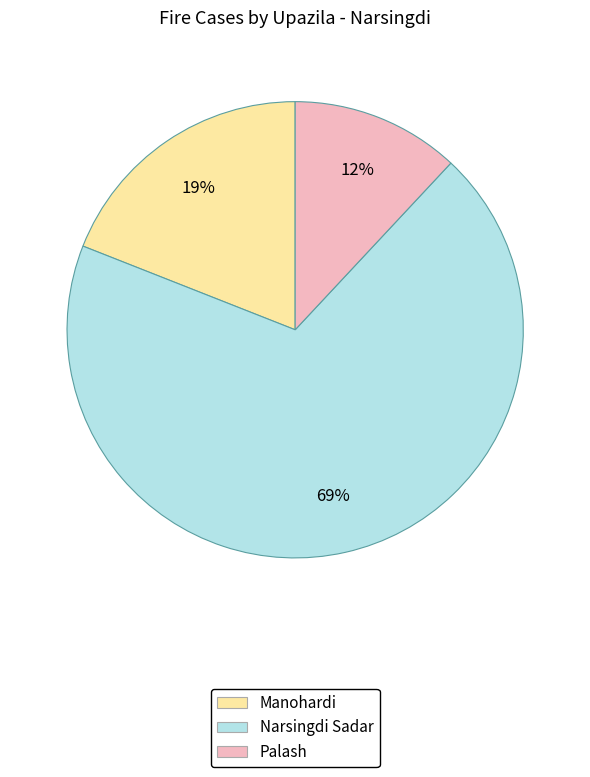

Does Palash represent more than half of the total?

No